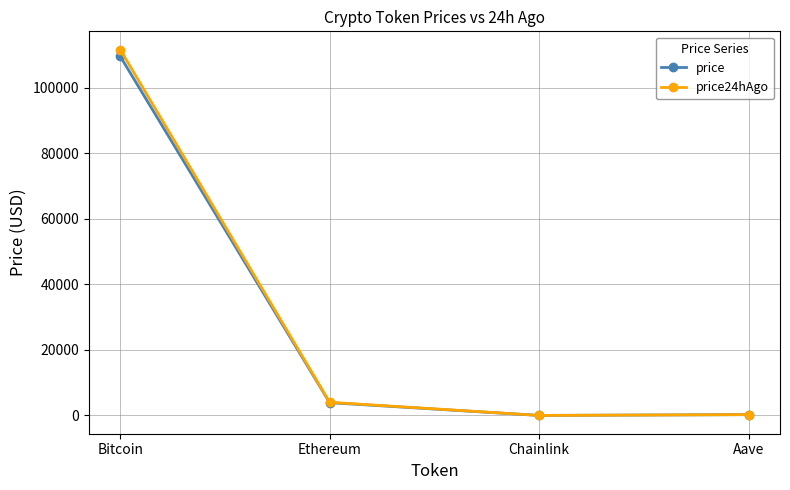

At which category is the sum across all series the highest?

Bitcoin